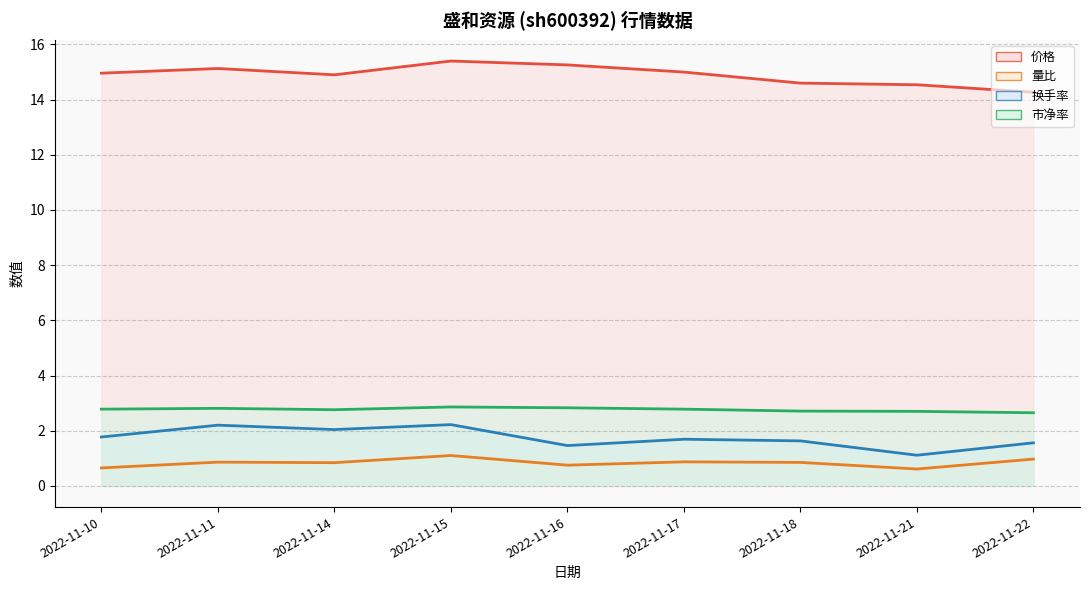

What is the difference between the maximum and minimum values in the 价格 series?

1.1